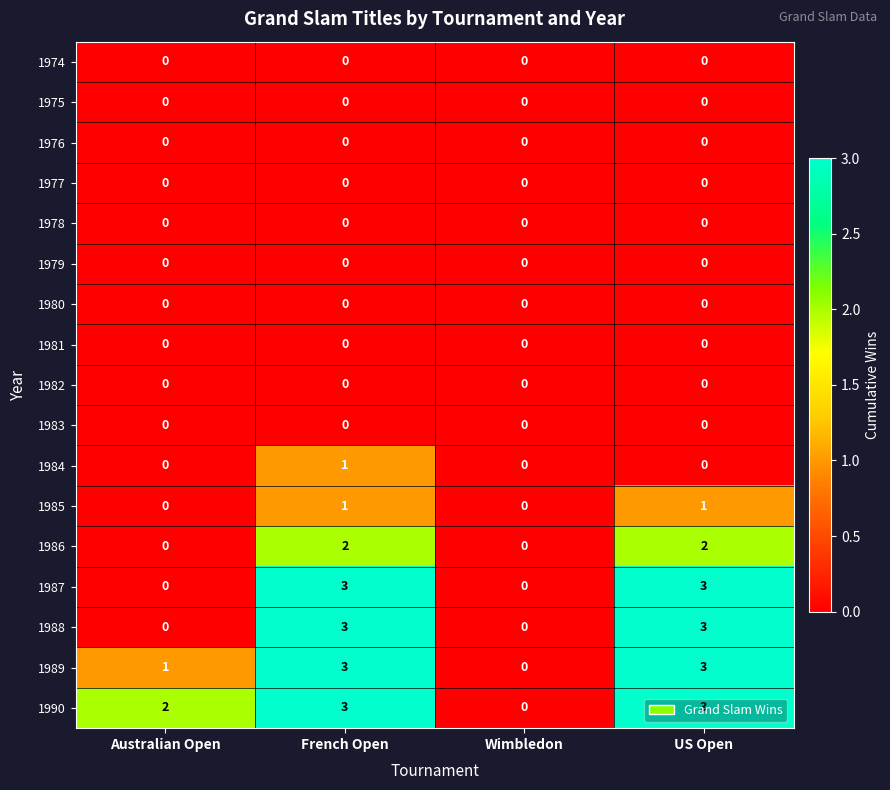

Read the 1988 value at French Open.

3